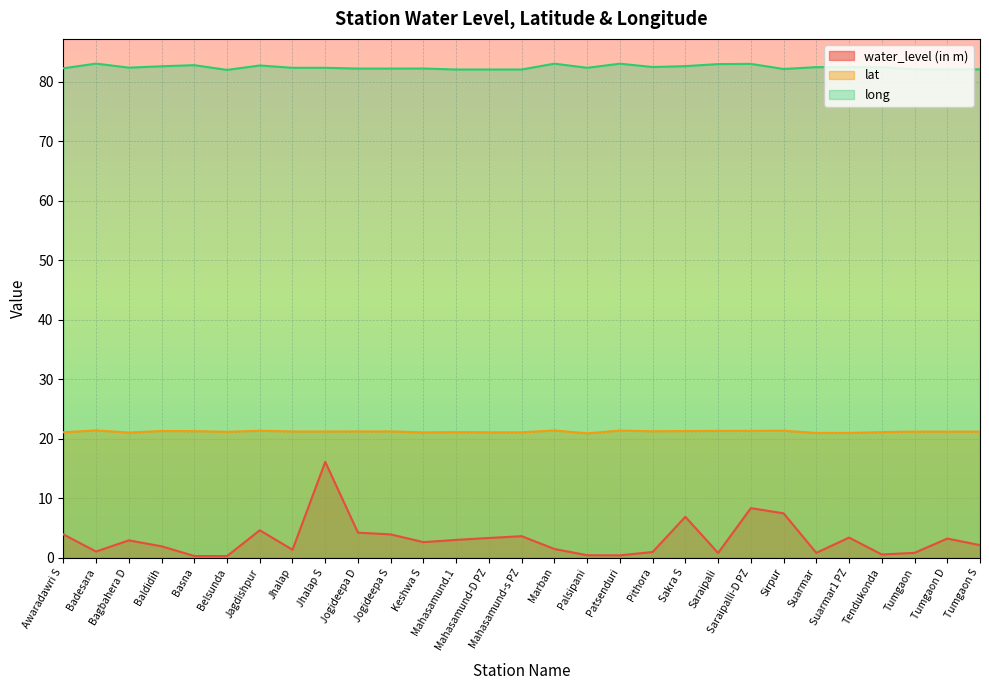

What is the spread (max minus min) of values at Tendukonda?

82.0